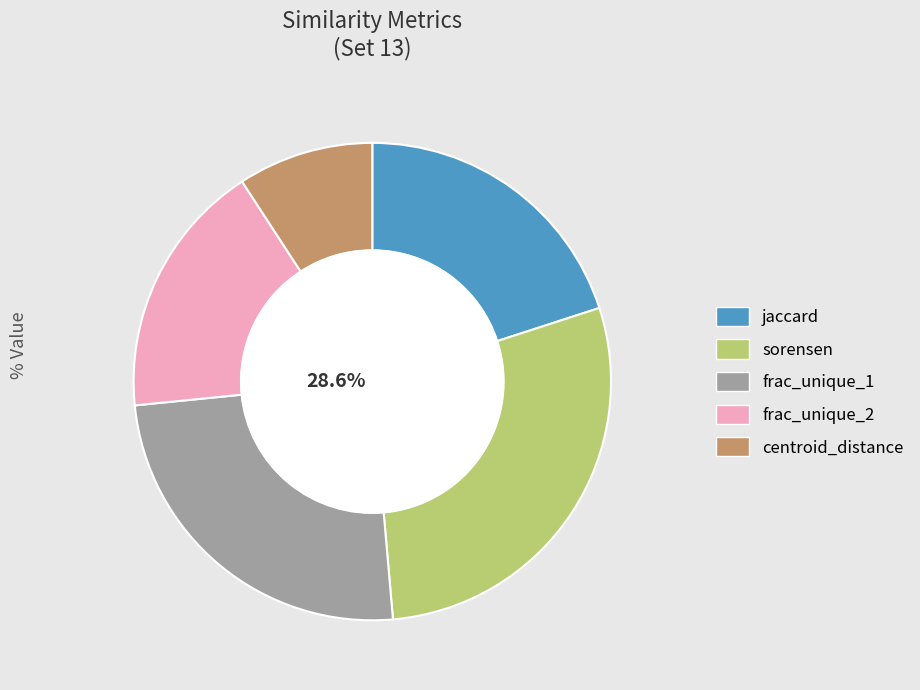

How many slices are in this pie chart?

5